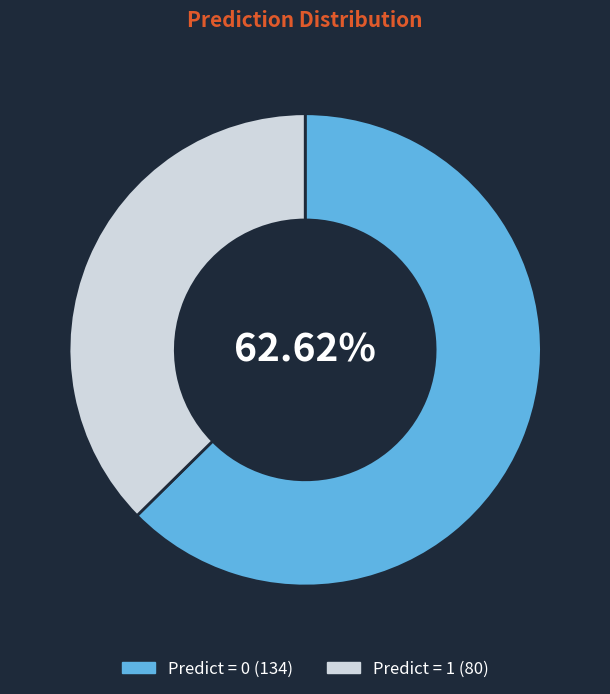

What is the largest slice in the pie chart?

Predict = 0